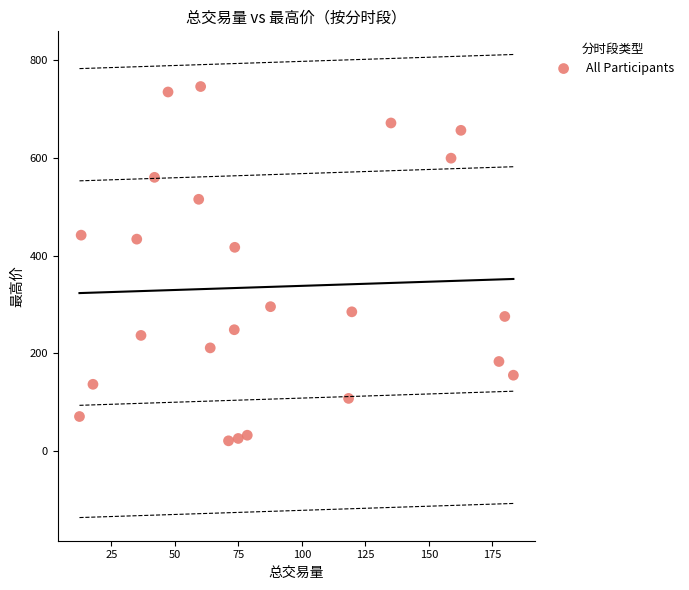

What is the range of Y values (max minus min)?

725.3